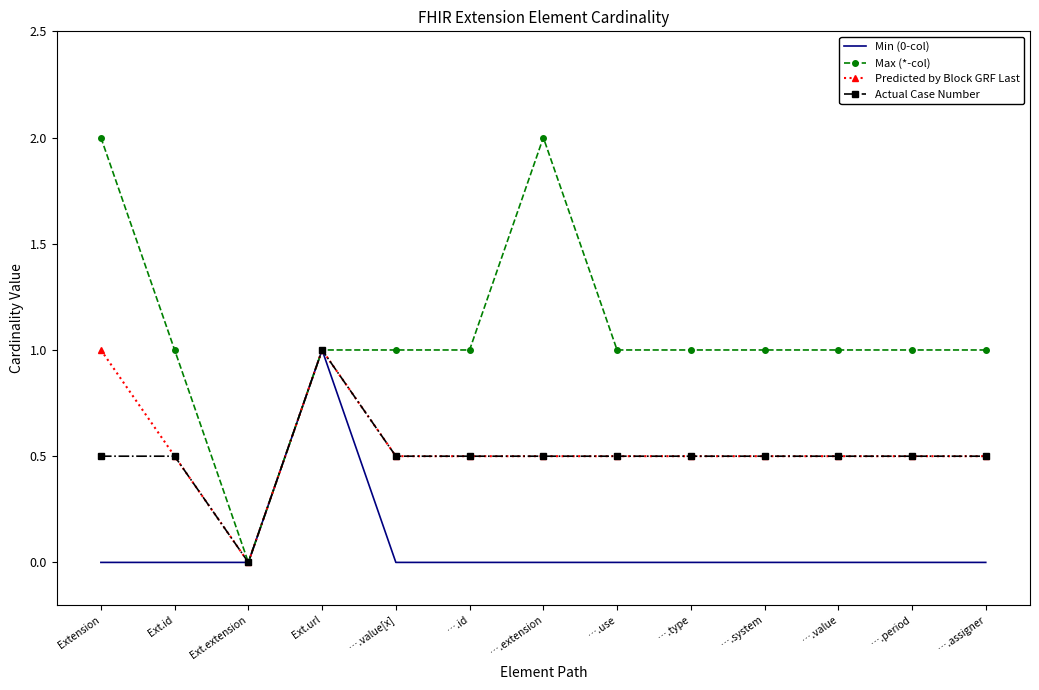

Reading left to right, what are all the values shown in this chart?

Min (0-col): Extension=0.0	Ext.id=0.0	Ext.extension=0.0	Ext.url=1.0	….value[x]=0.0	….id=0.0	….extension=0.0	….use=0.0	….type=0.0	….system=0.0	….value=0.0	….period=0.0	….assigner=0.0
Max (*-col): Extension=2.0	Ext.id=1.0	Ext.extension=0.0	Ext.url=1.0	….value[x]=1.0	….id=1.0	….extension=2.0	….use=1.0	….type=1.0	….system=1.0	….value=1.0	….period=1.0	….assigner=1.0
Predicted by Block GRF Last: Extension=1.0	Ext.id=0.5	Ext.extension=0.0	Ext.url=1.0	….value[x]=0.5	….id=0.5	….extension=0.5	….use=0.5	….type=0.5	….system=0.5	….value=0.5	….period=0.5	….assigner=0.5
Actual Case Number: Extension=0.5	Ext.id=0.5	Ext.extension=0.0	Ext.url=1.0	….value[x]=0.5	….id=0.5	….extension=0.5	….use=0.5	….type=0.5	….system=0.5	….value=0.5	….period=0.5	….assigner=0.5